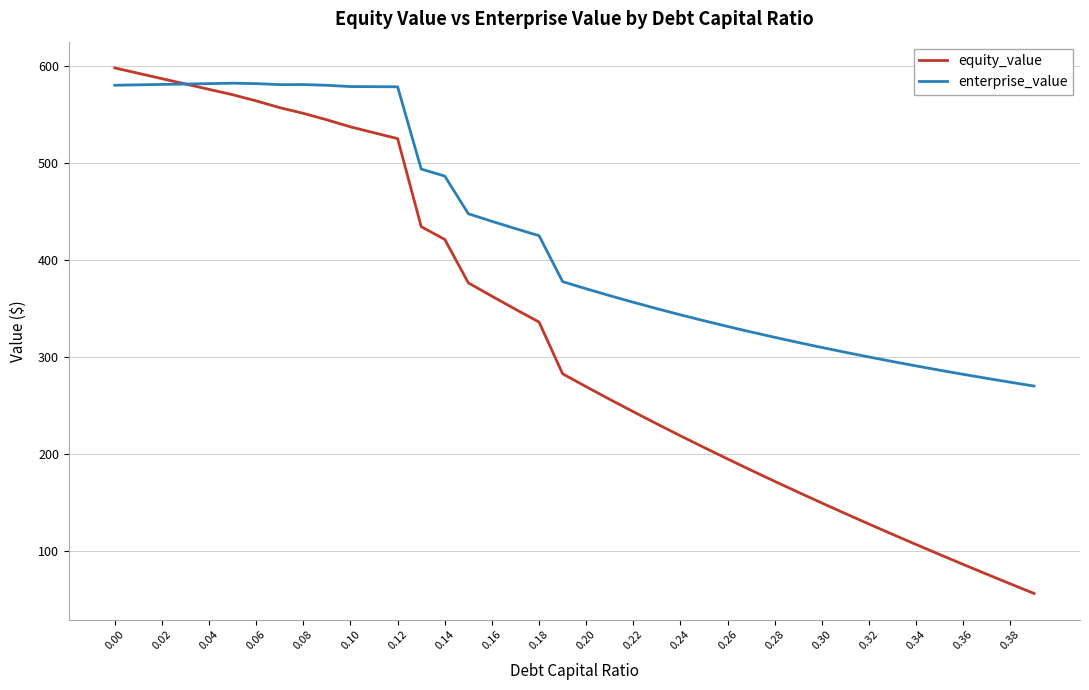

Rank the series by their average value, from lowest to highest.

equity_value, enterprise_value